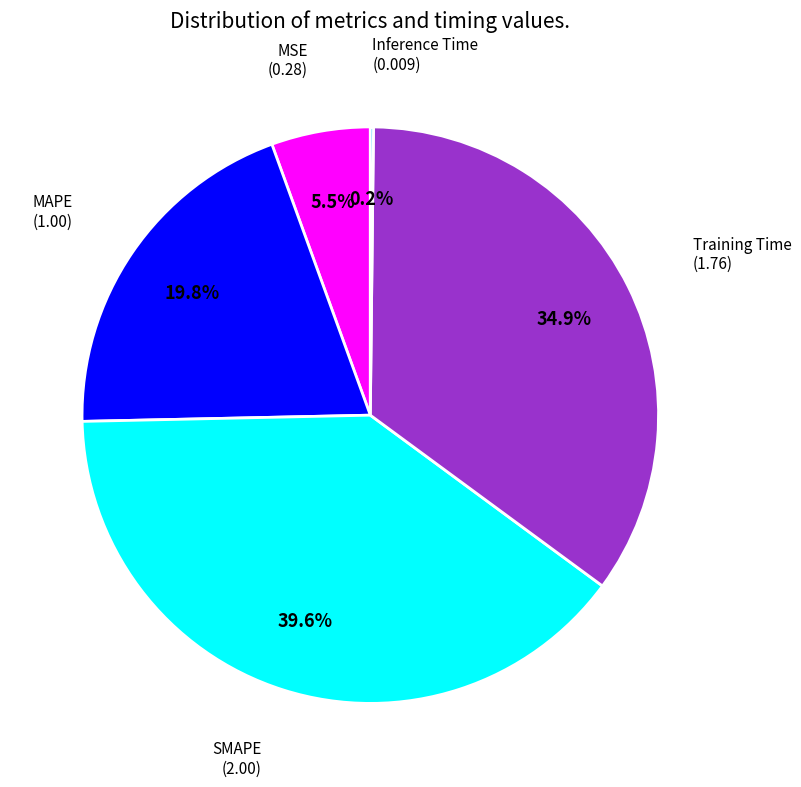

Is there any slice that represents more than half of the pie?

No